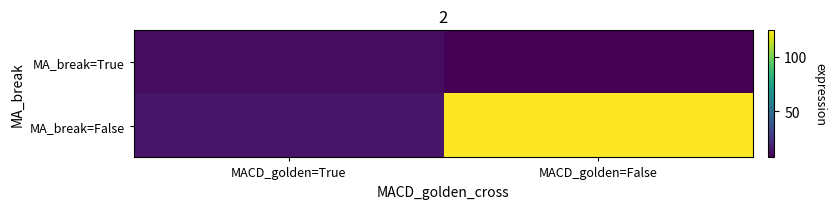

Between MACD_golden=True and MACD_golden=False, which series saw the biggest shift?

MA_break=False